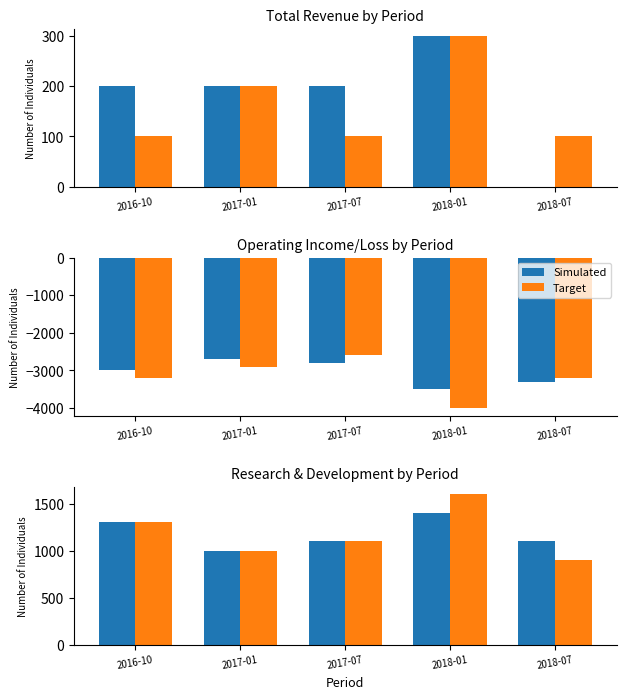

Which category has the lowest value in the Target series?

2018-07